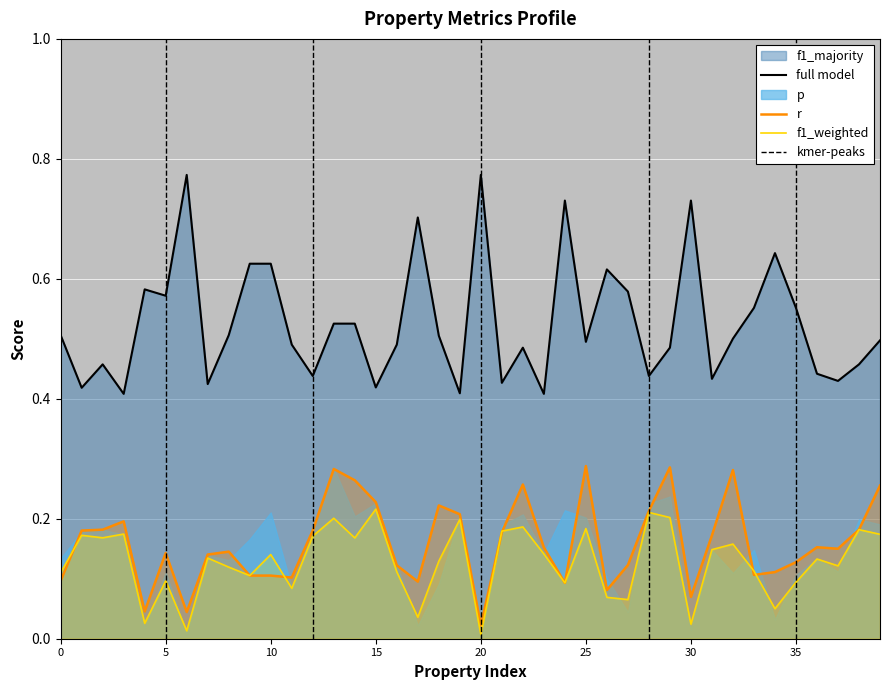

At which label does r reach its minimum?

20